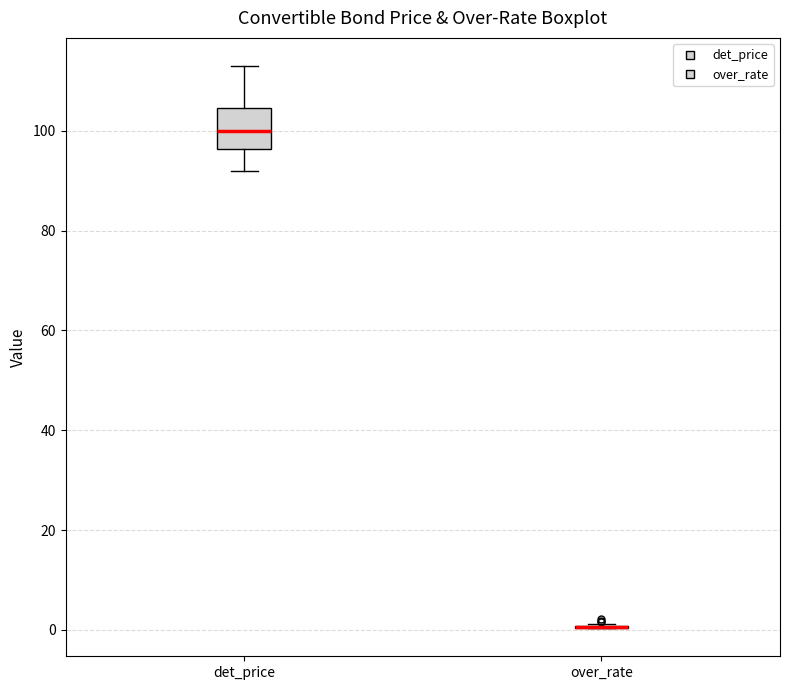

Reading left to right, read every box against the y-axis: the position of its median line, the range the box covers, and the ends of its whiskers. The values are not printed on the chart, so give them approximately, as read against the axis.

det_price: median 100, box 96 to 104, whiskers 92 to 114
over_rate: box collapsed to a line at 0, whiskers 0 to 2